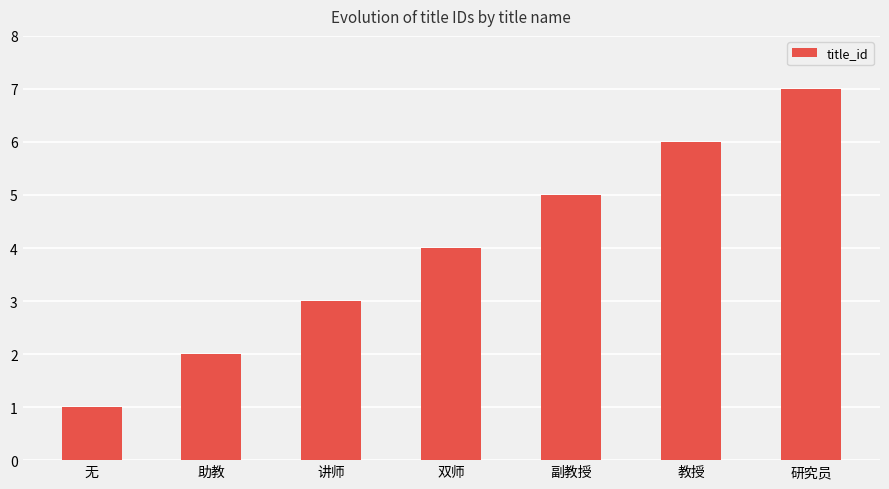

Is it true that the value at 教授 is 6?

True